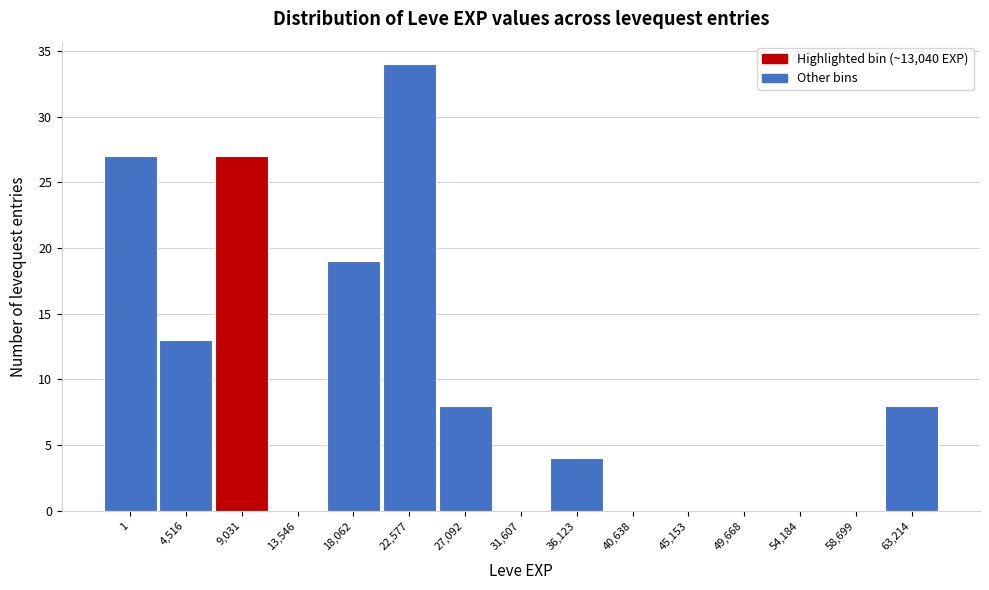

Reading left to right, extract all data points from this chart.

1=27	4,516=13	9,031=27	13,546=0	18,062=19	22,577=34	27,092=8	31,607=0	36,123=4	40,638=0	45,153=0	49,668=0	54,184=0	58,699=0	63,214=8